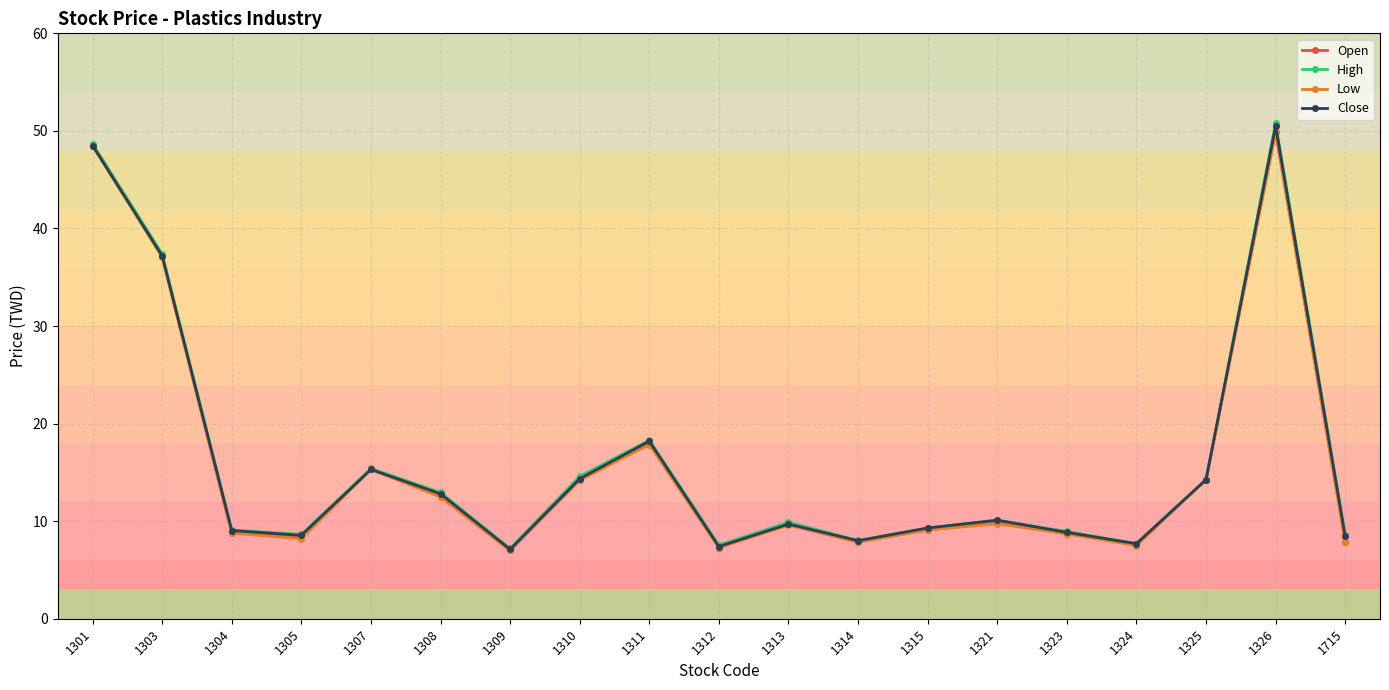

What is the average value of the Low series?

15.9